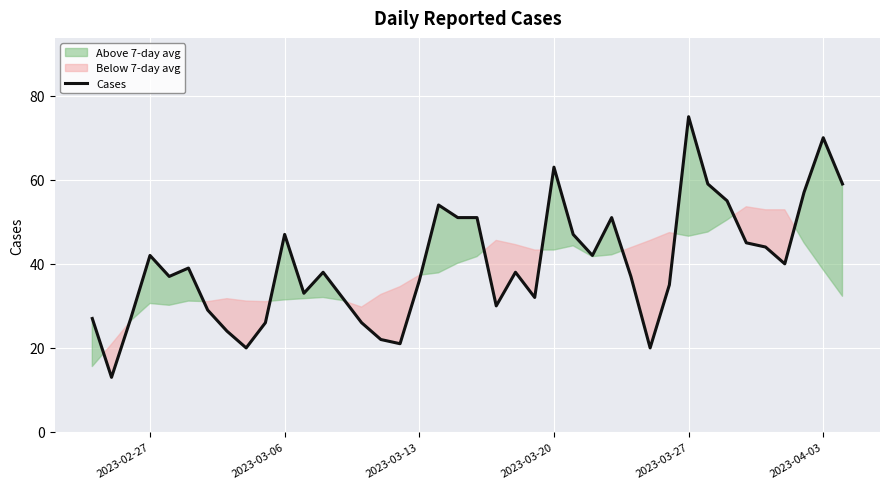

Count the number of categories in the chart.

40